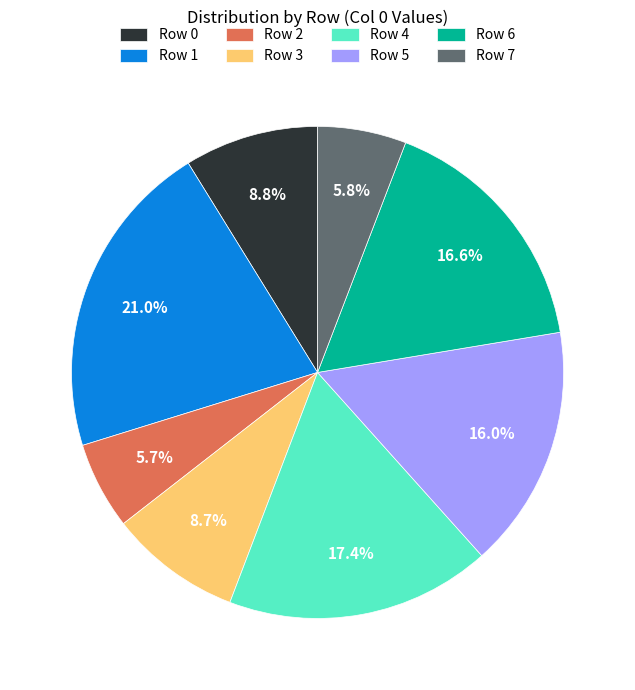

Which category has the biggest portion of the pie?

Row 1